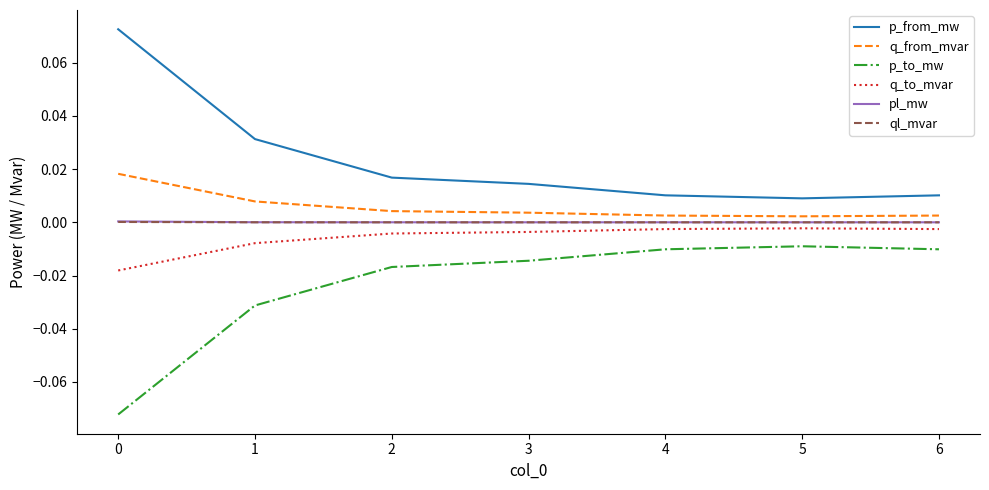

True or false: p_from_mw and ql_mvar intersect in this chart.

False